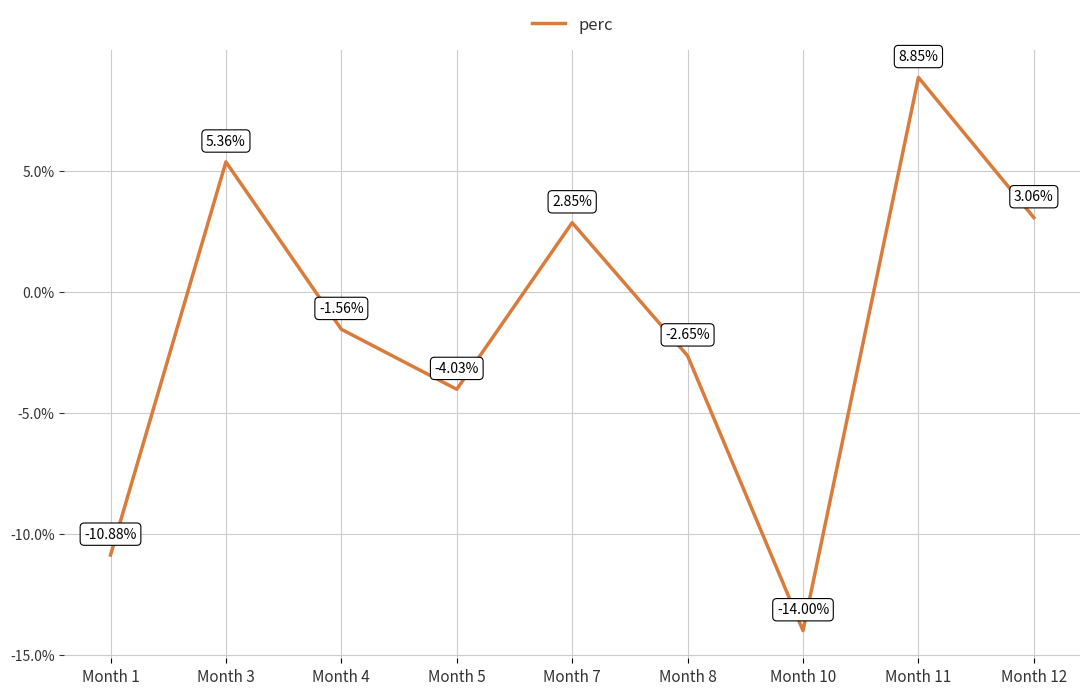

Does the chart have visible grid lines?

Yes